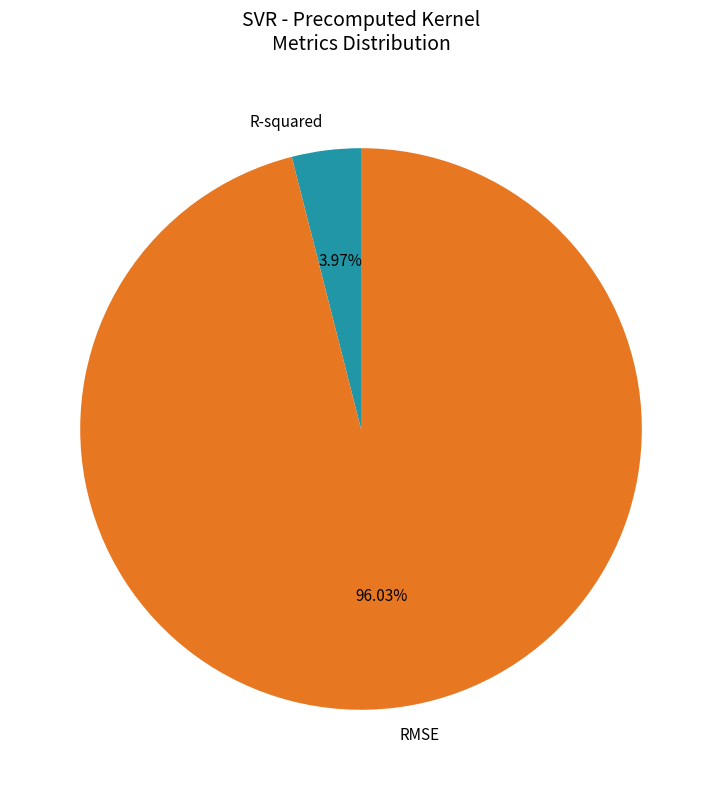

Is it true that RMSE is 96% of the pie?

True